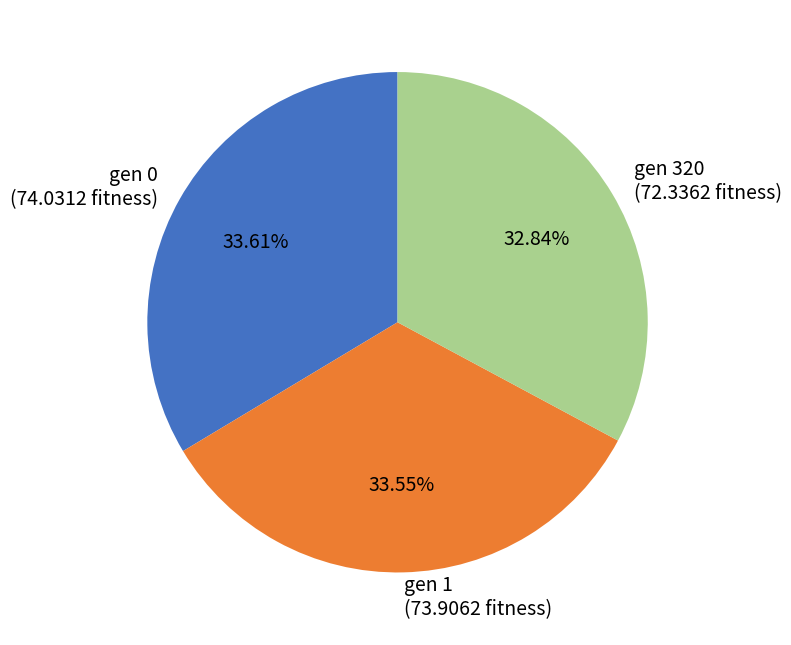

How many slices are in this pie chart?

3